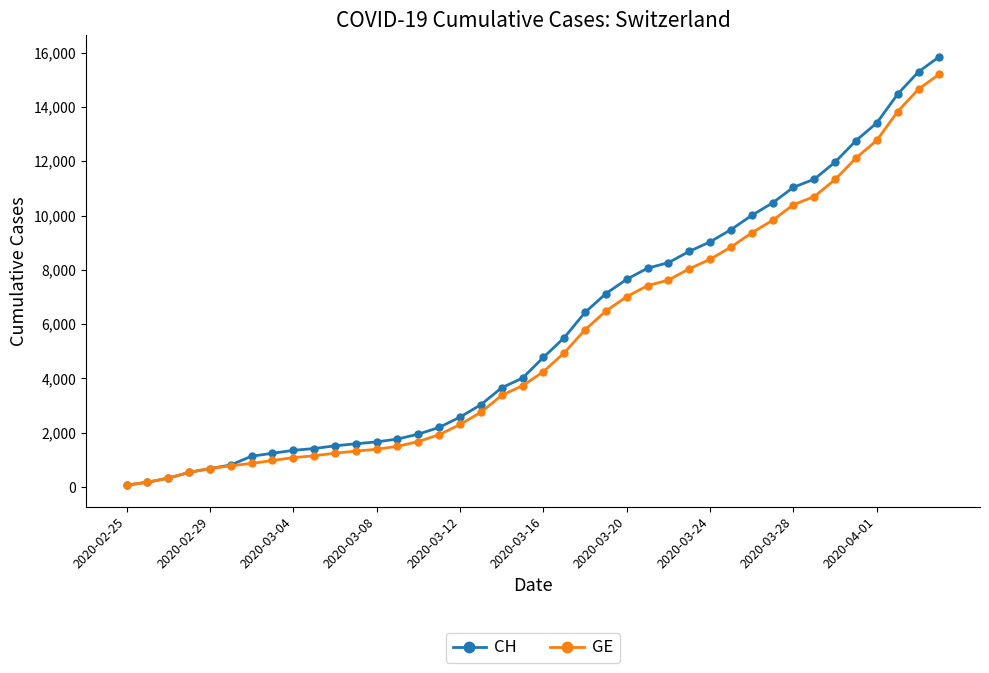

Which series has the widest spread of values?

CH